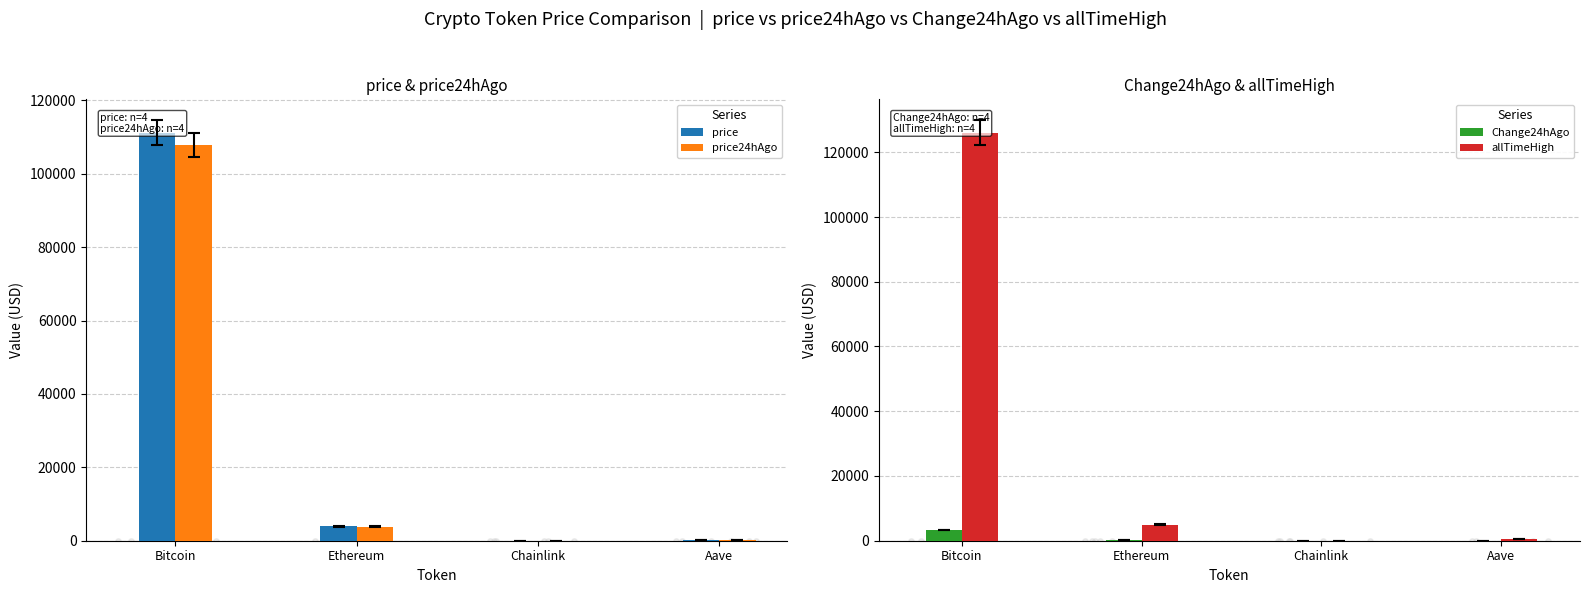

Which series has the widest spread of Y values?

allTimeHigh